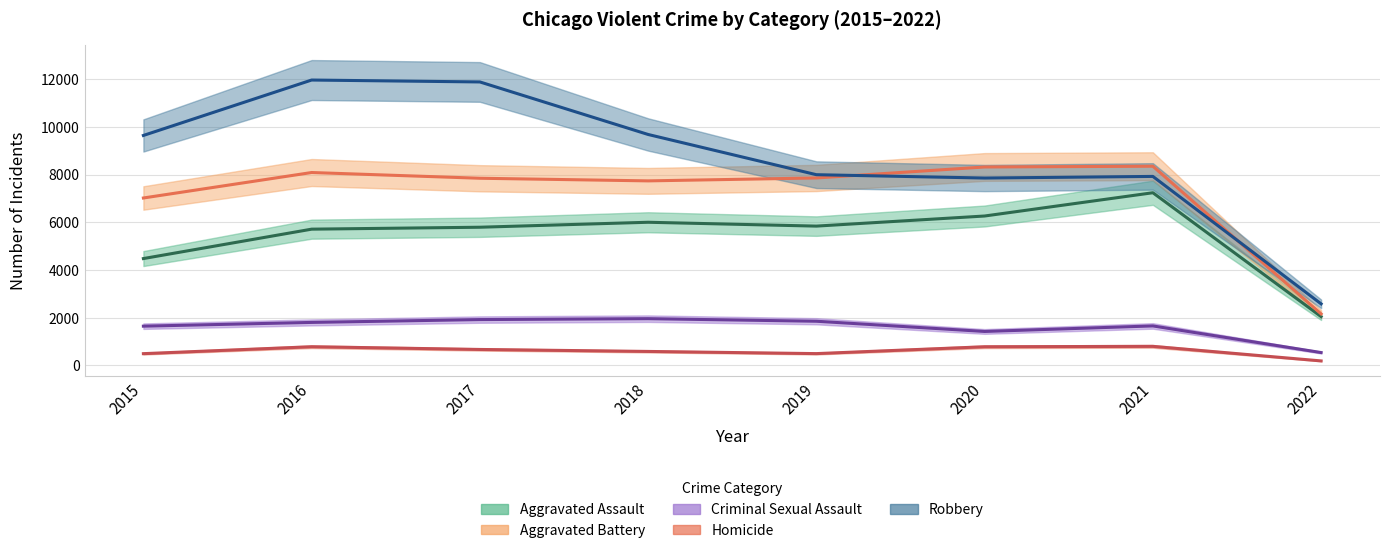

Which series has the largest range (max minus min)?

Robbery